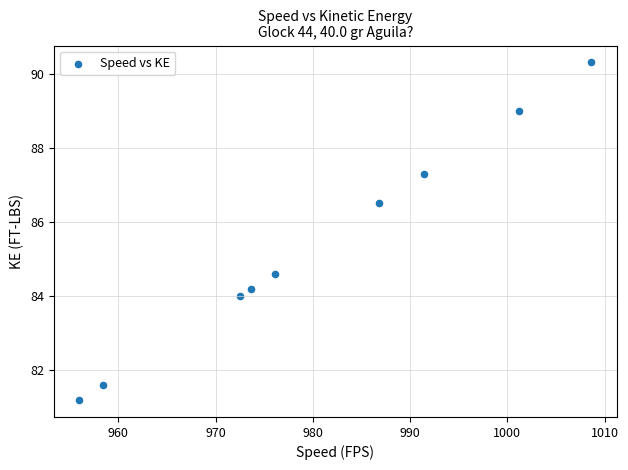

What is the range of Y values (max minus min)?

9.1